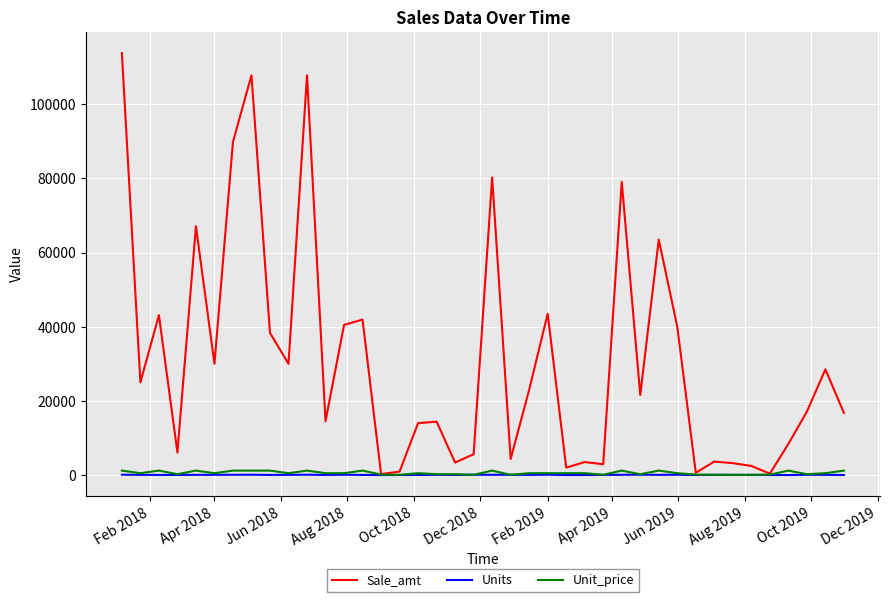

What is the maximum value shown in the chart?

113810.0